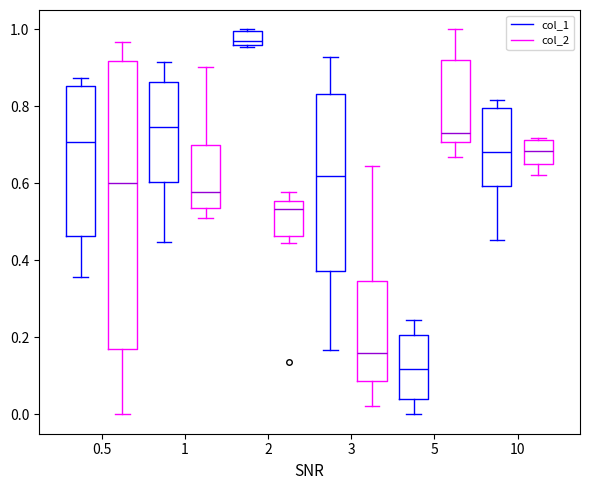

Where is the lower edge of the box for 1 (col_1) on the y-axis? The values are not printed on the chart, so give them approximately, as read against the axis.

0.60